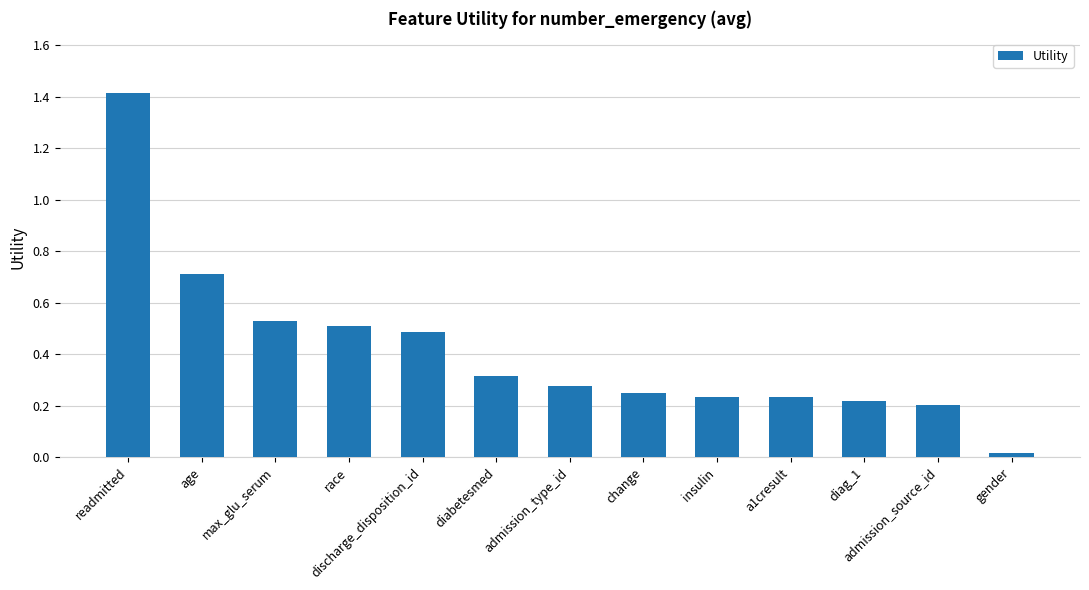

What is the sum of the values at diag_1 and max_glu_serum?

0.7